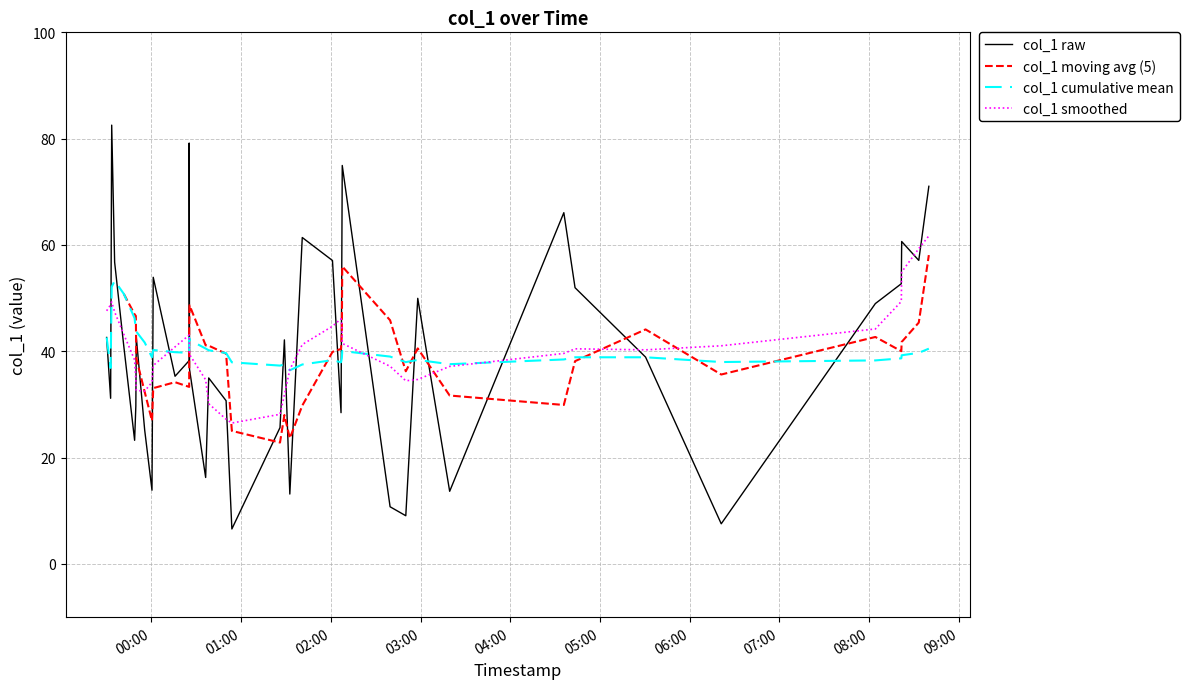

Approximately how many times larger is the value at 9 compared to 6?

1.3